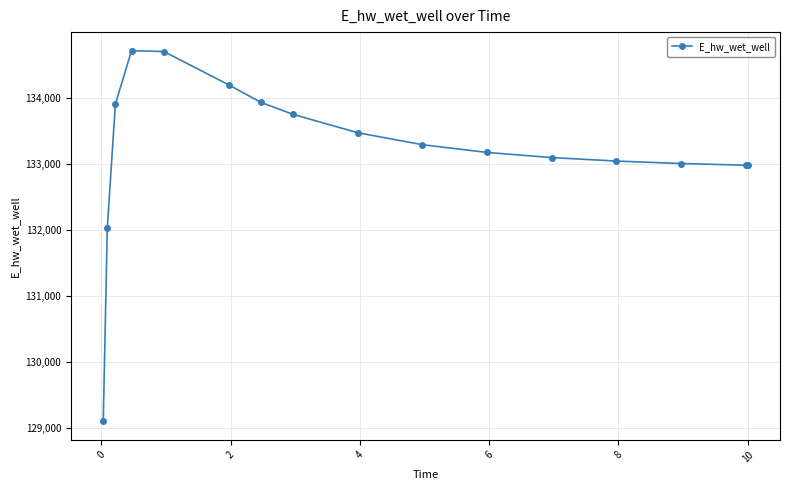

What is the difference between the second highest and minimum values?

5600.6